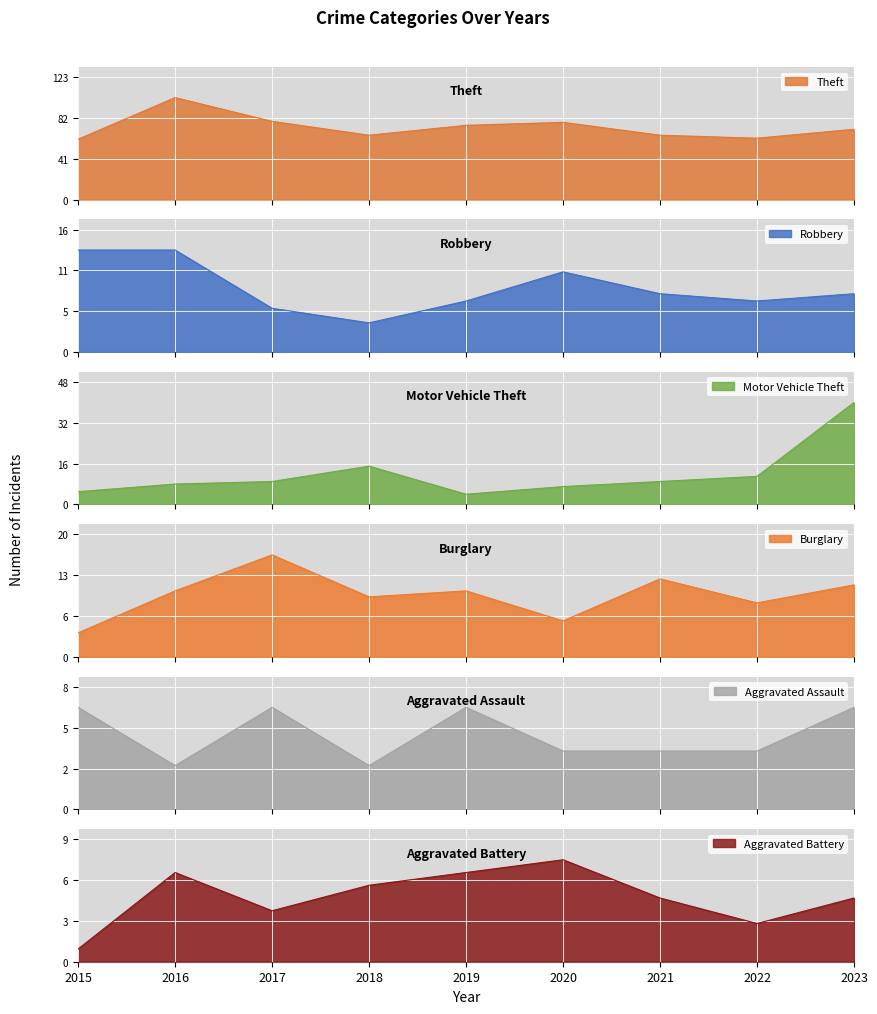

At which label does Motor Vehicle Theft reach its peak?

2023